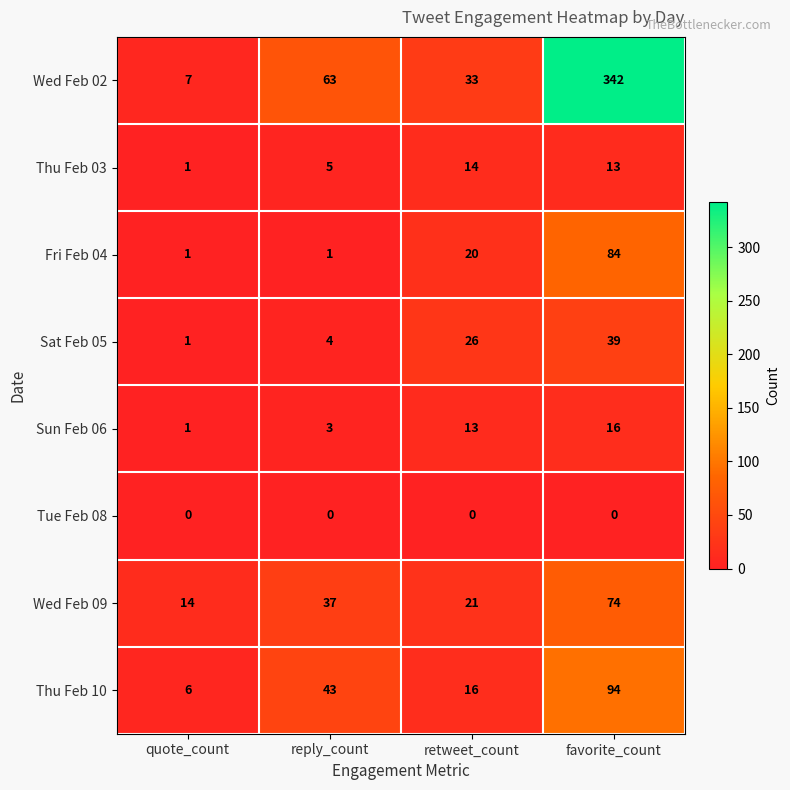

The value of Thu Feb 10 at favorite_count is 28. True or false?

False